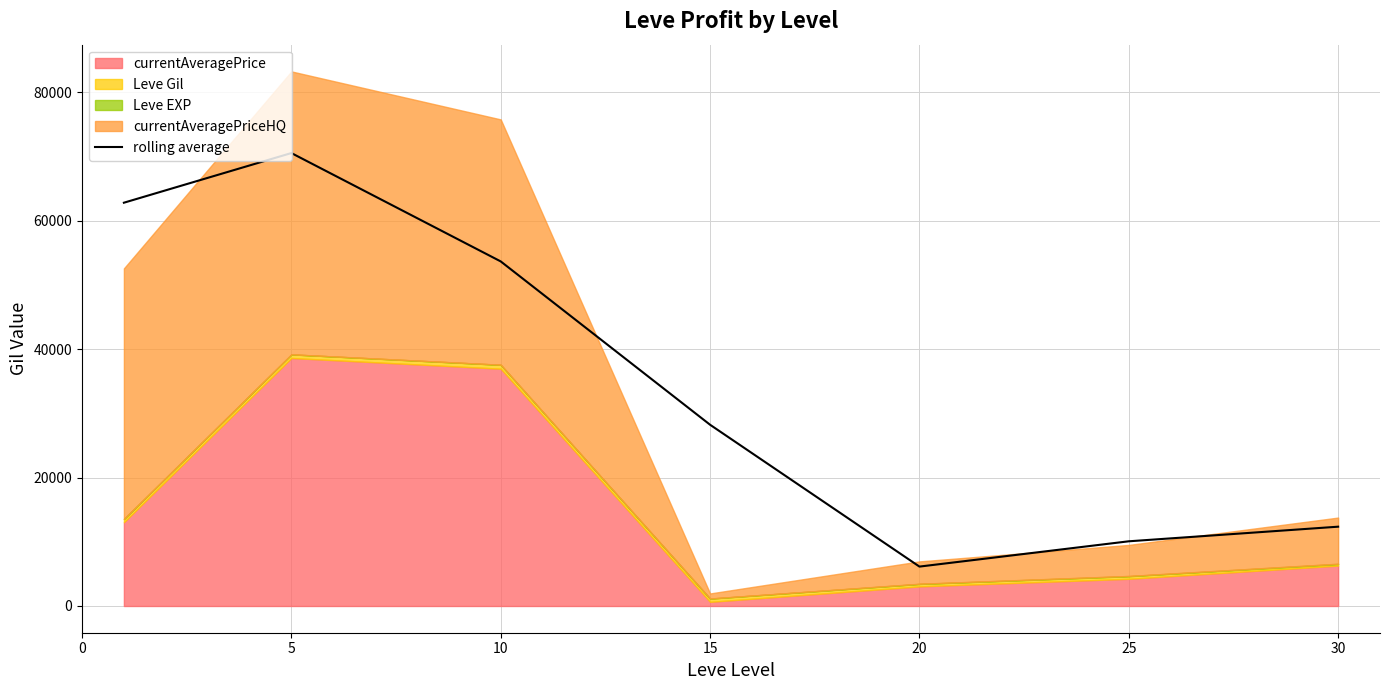

The value of rolling average at 10 is 53648.9. True or false?

True